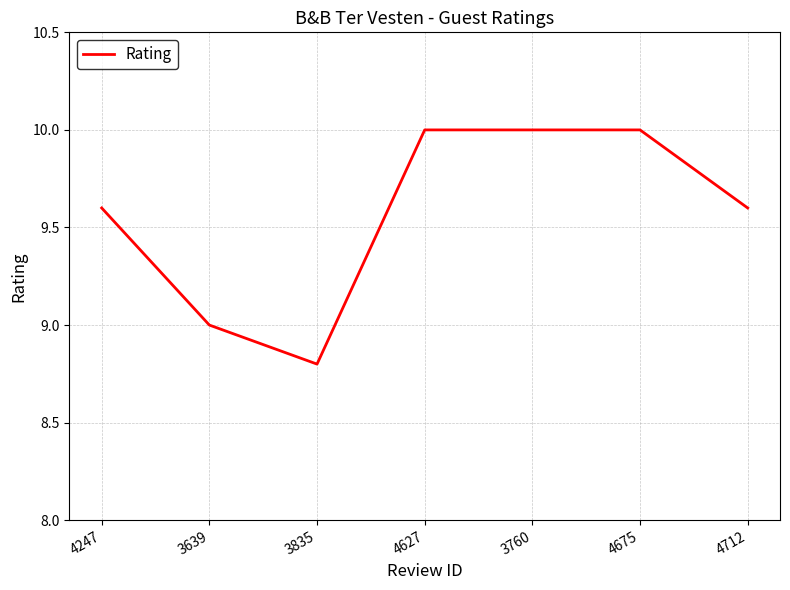

At which label is the value closest to 9?

3639